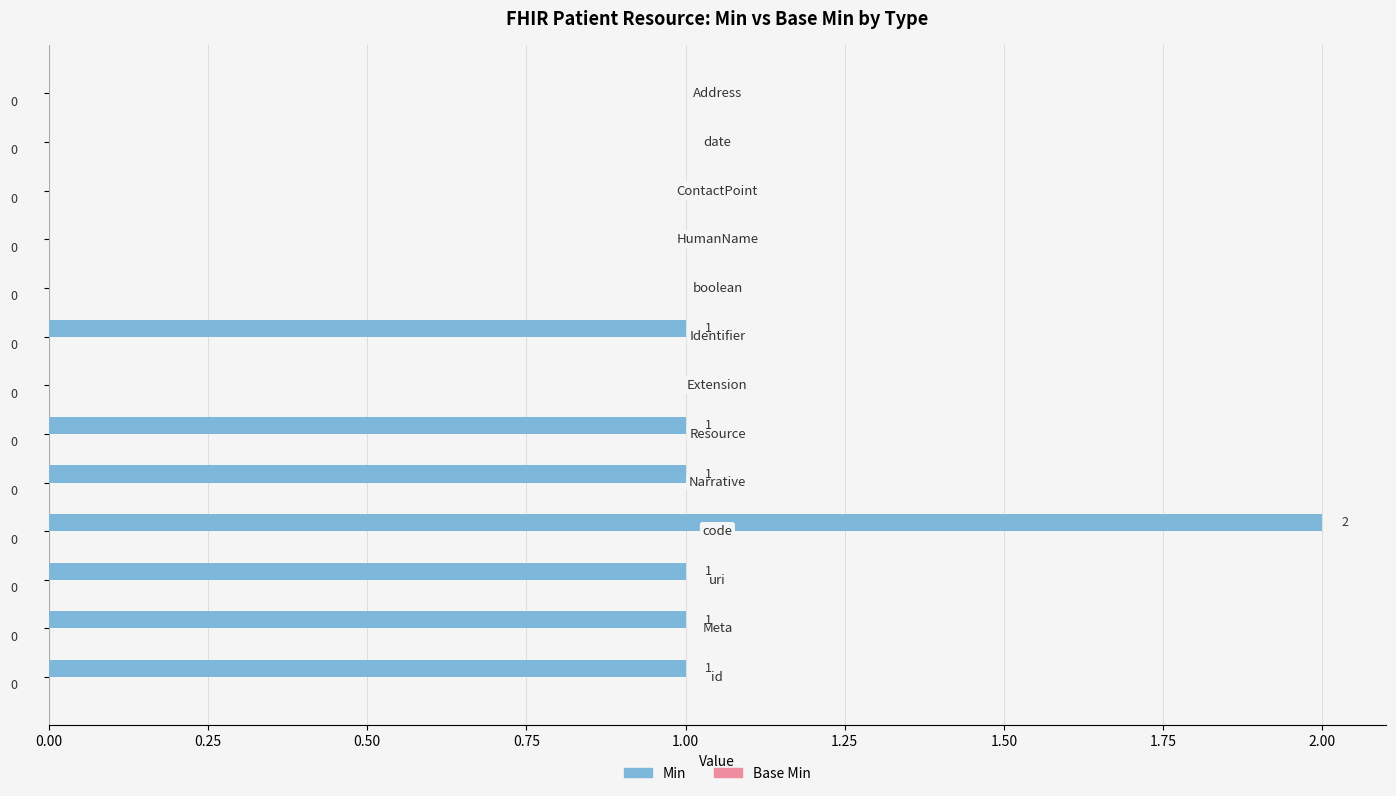

How many values are between 0 and 1?

12